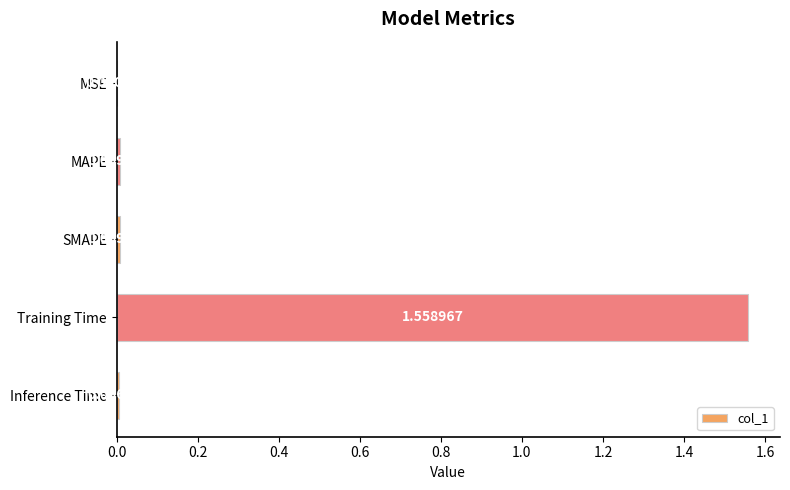

At which category does the chart reach its peak across all series?

Training Time